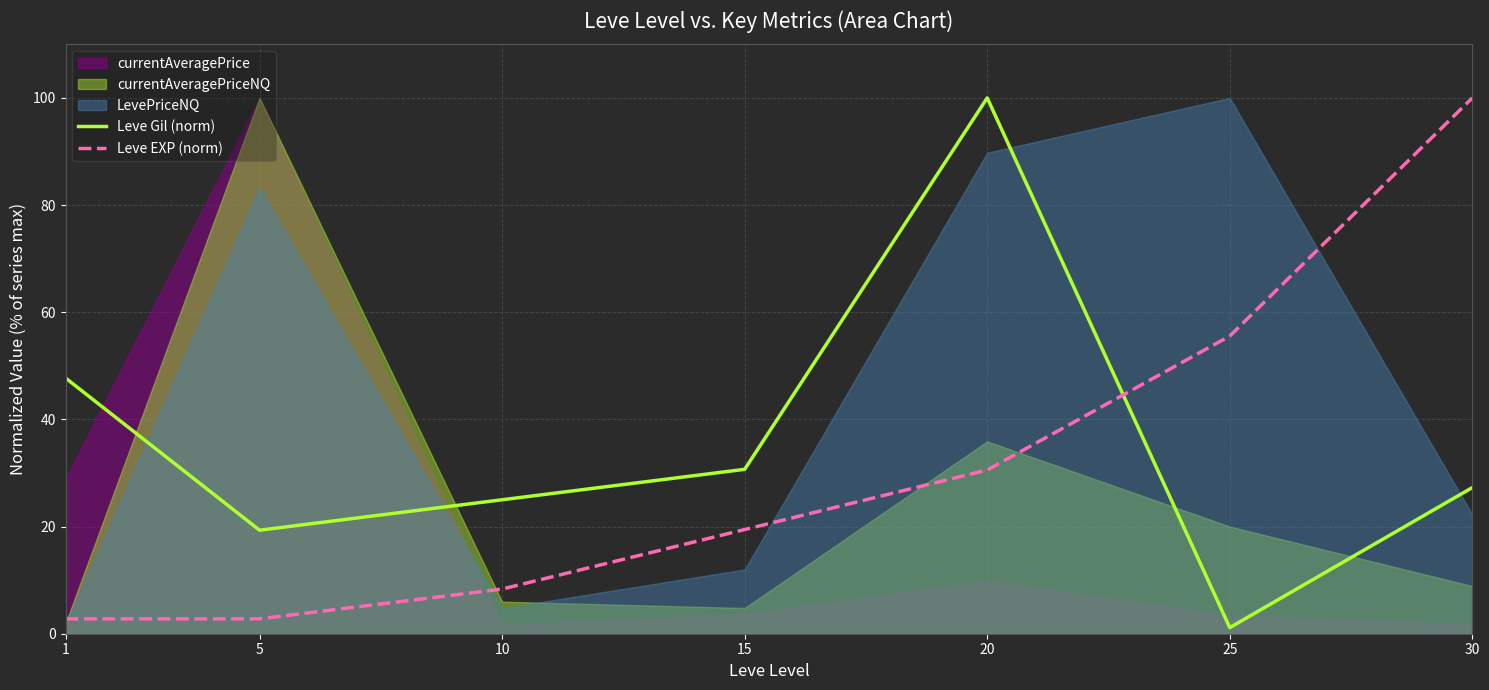

How many intersections are there between Leve EXP (norm) and Leve Gil (norm)?

1